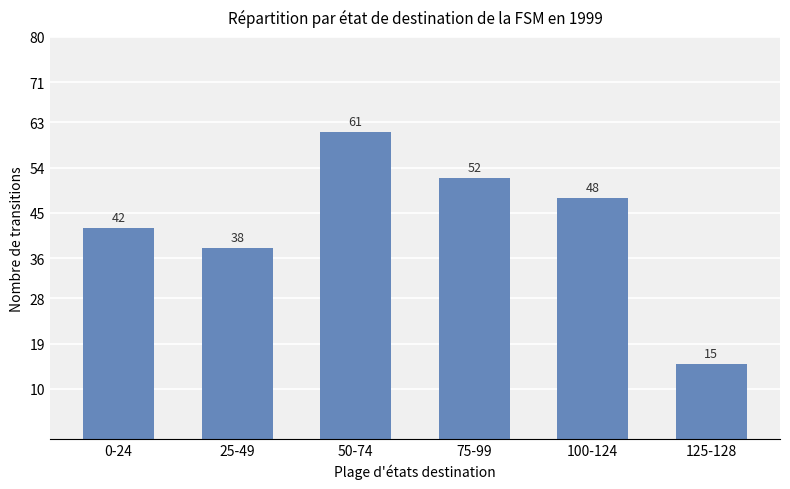

Between 0-24 and 125-128, which is larger?

0-24